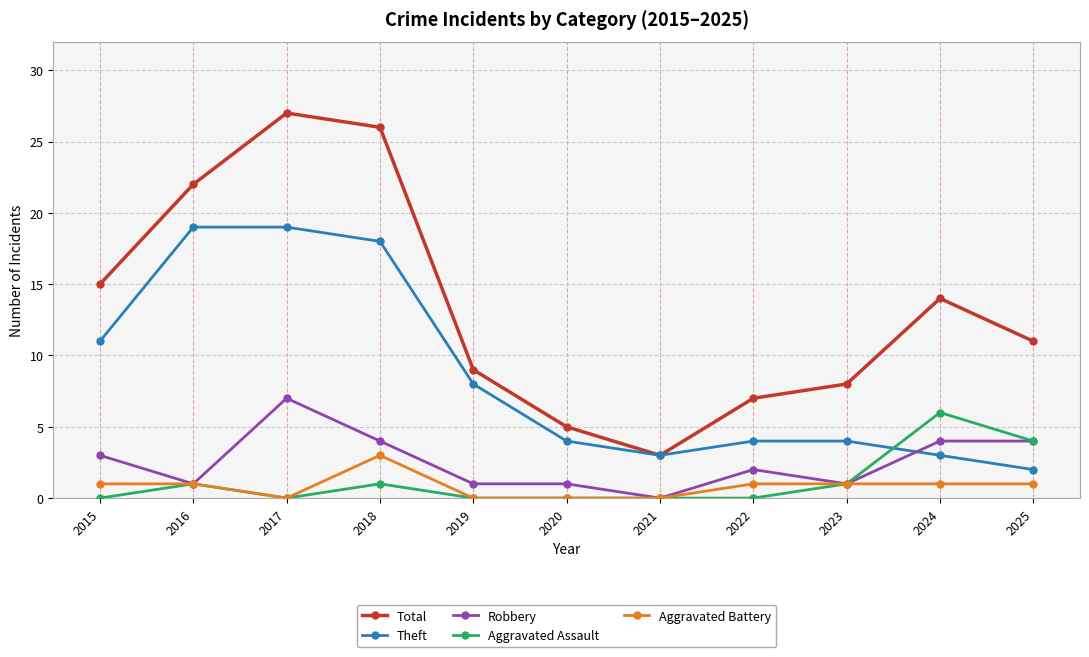

List the series in order of their peak value, lowest first.

Aggravated Battery, Aggravated Assault, Robbery, Theft, Total